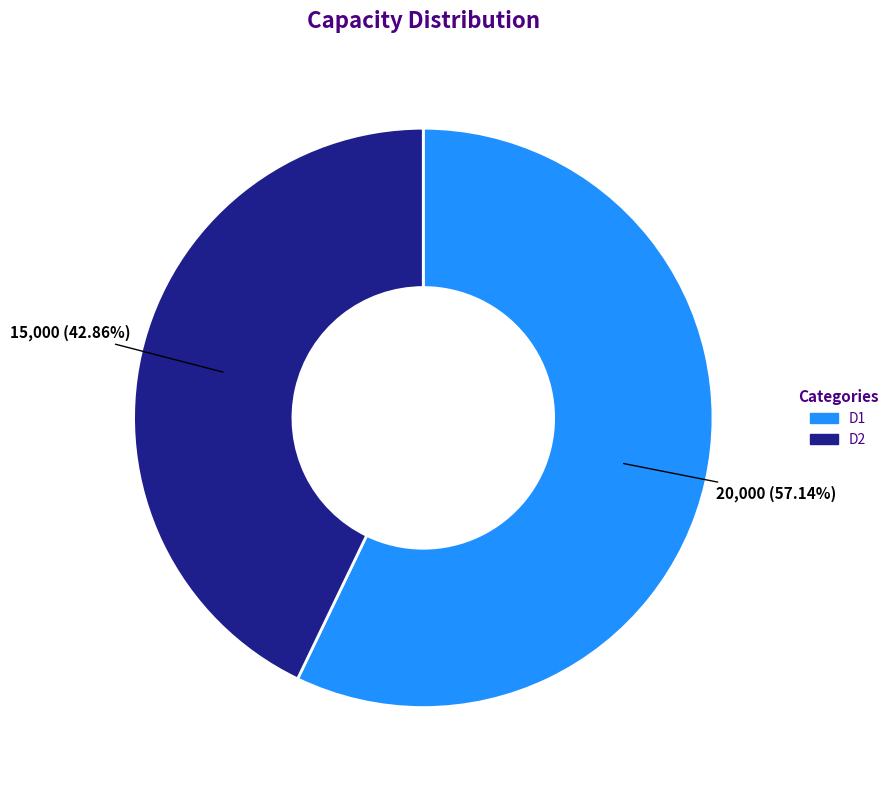

How much of the chart is everything except D1?

42.9%